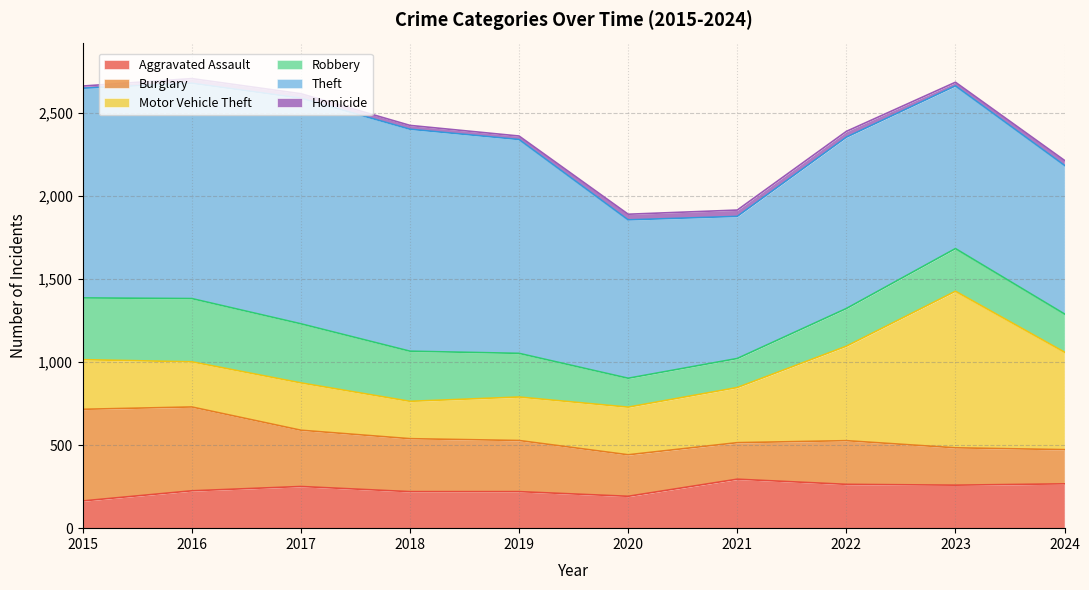

Which series changed the most between 2016 and 2021?

Theft